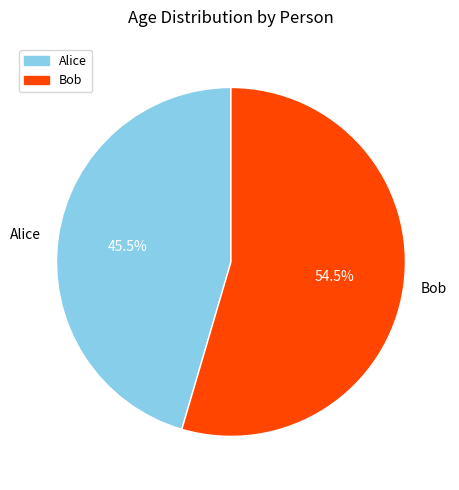

Which slice represents more than half of the pie?

Bob